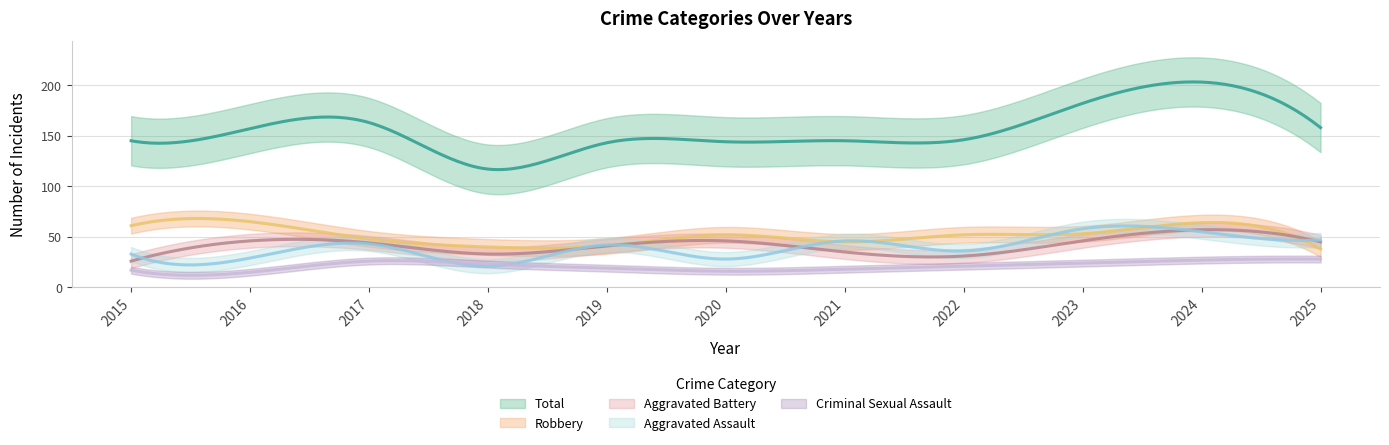

Which series has the largest range (max minus min)?

Total